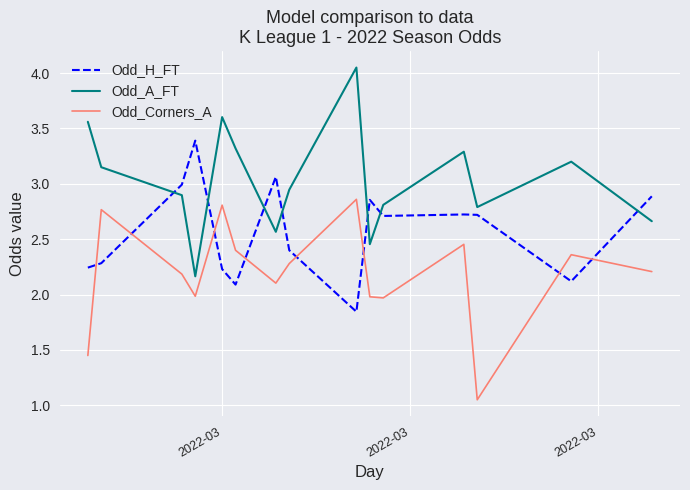

What is the difference between the maximum and minimum values in the Odd_H_FT series?

1.5